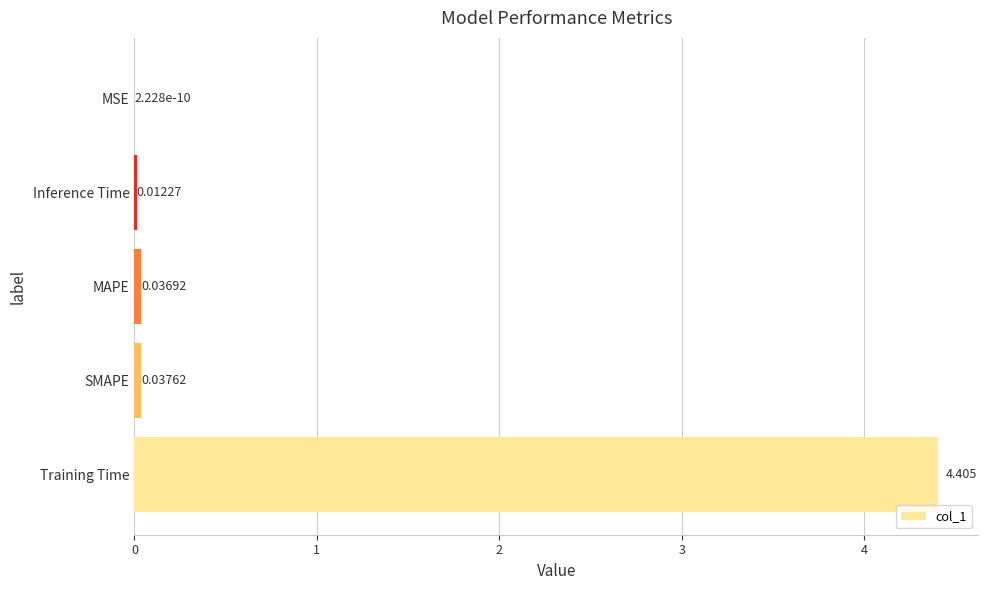

At which label is the value closest to 2?

SMAPE